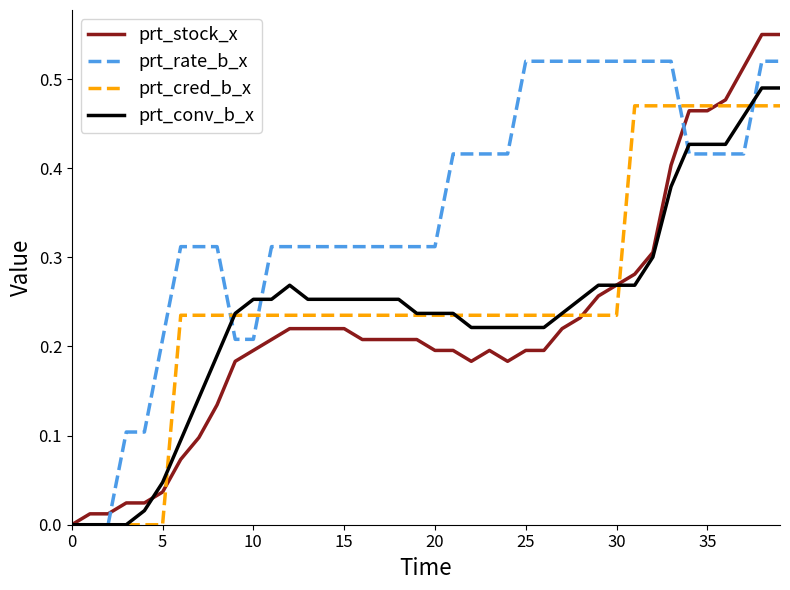

Which series has the largest total across all categories?

prt_rate_b_x